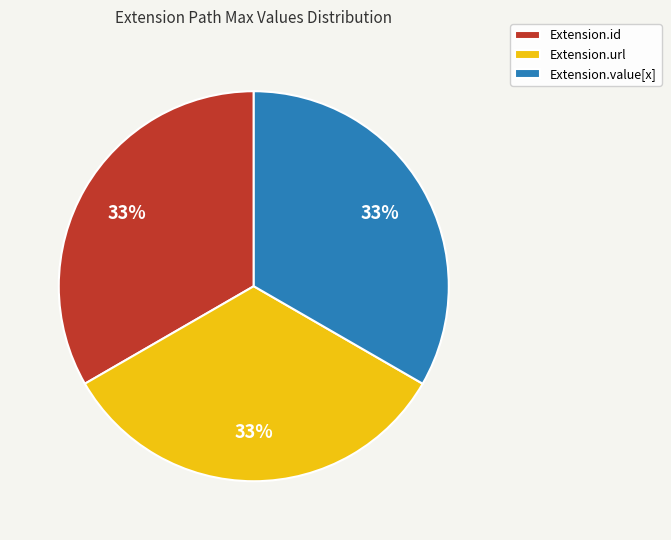

The Extension.url slice represents 27% of the pie. True or false?

False